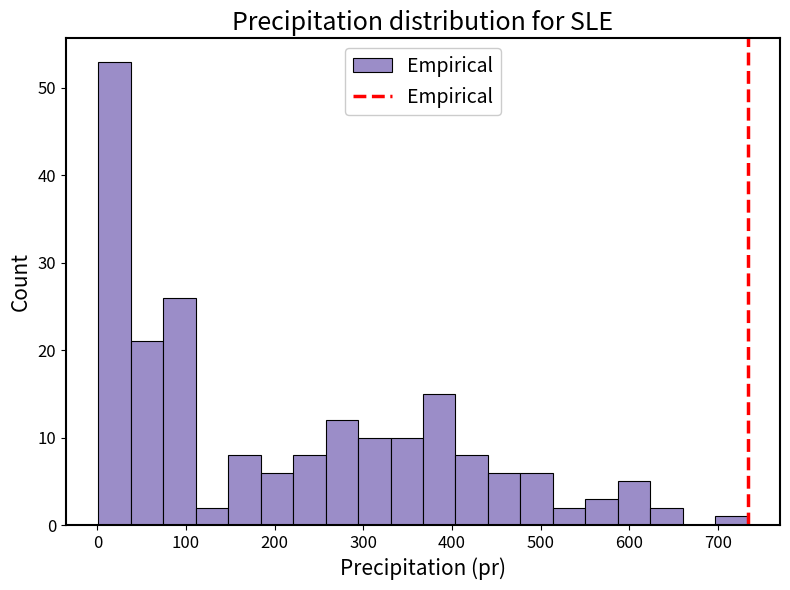

Around what value on the x-axis is the tallest bar? Give the approximate position of its centre, as read against the axis.

20